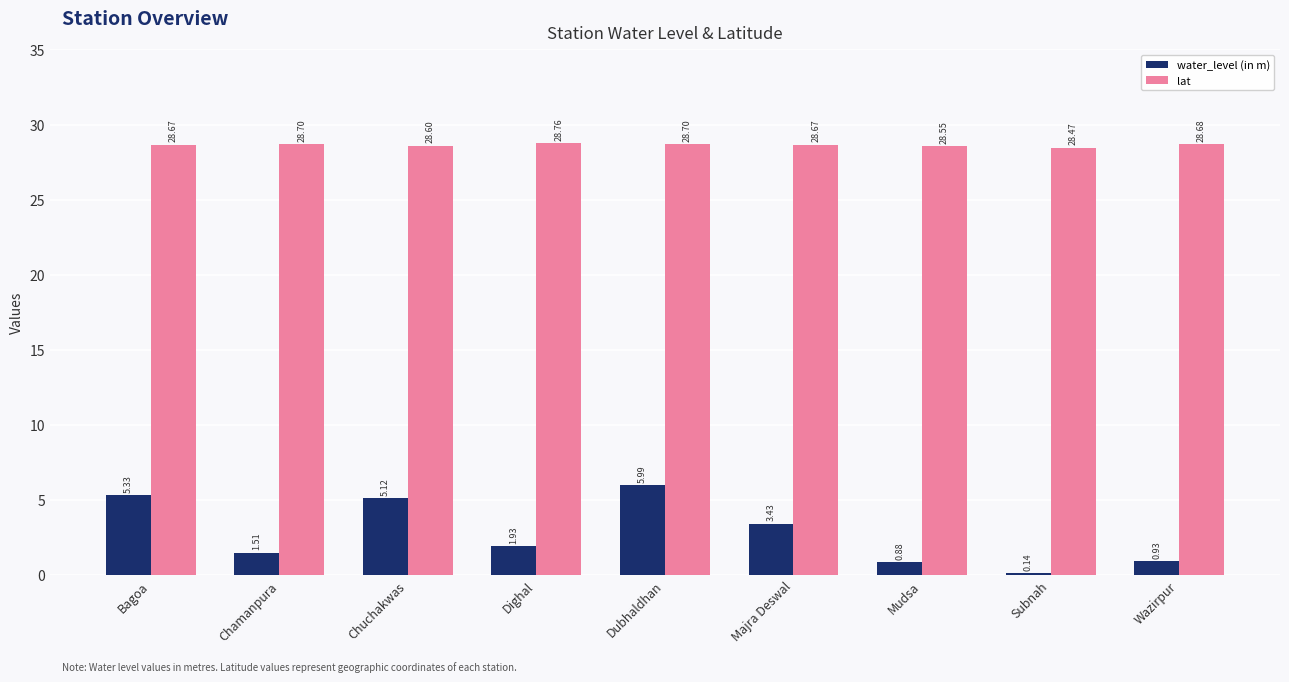

At how many categories does at least one series exceed 7?

9